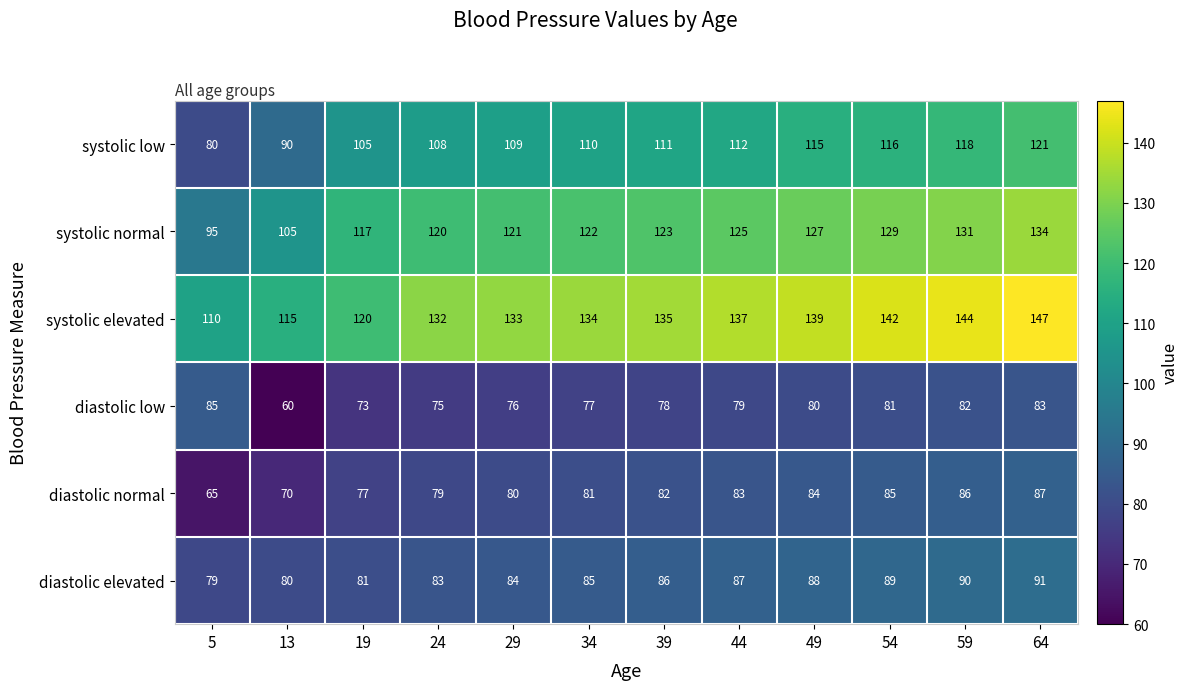

What value does the systolic elevated series have at 19, to the nearest 5?

120